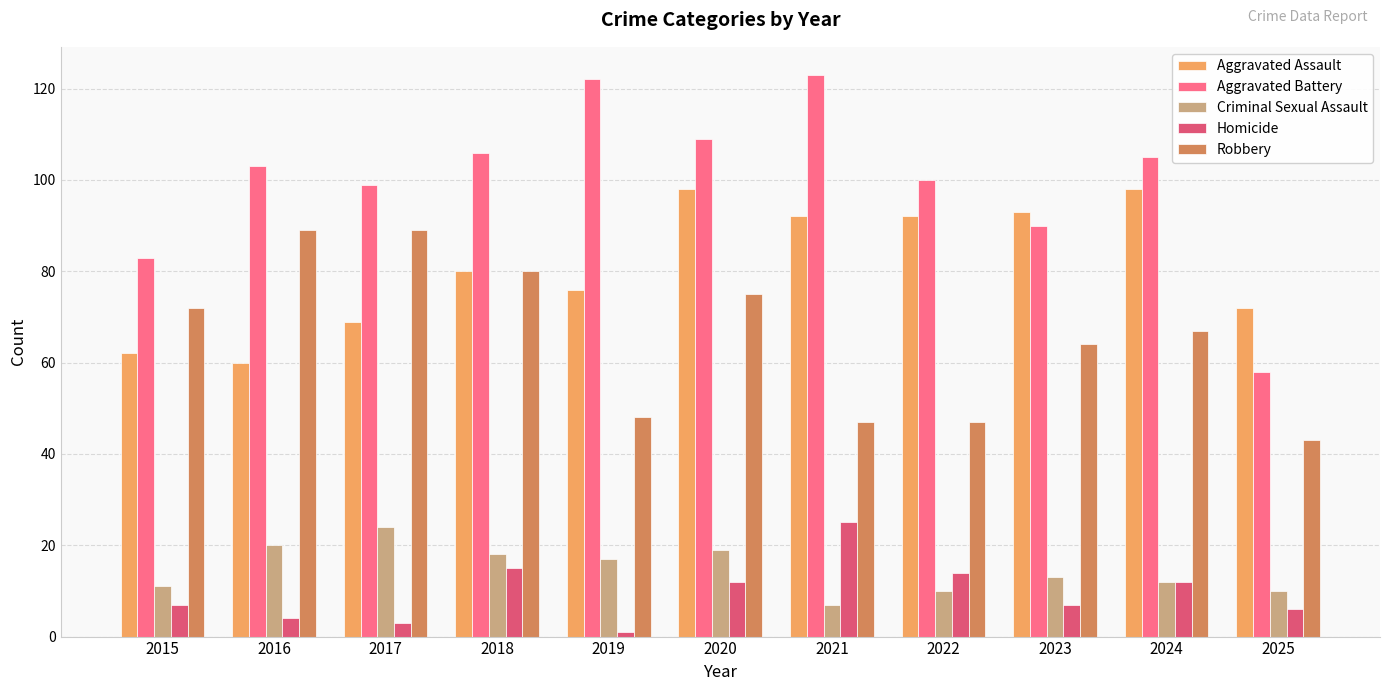

How many bars are there in total?

55